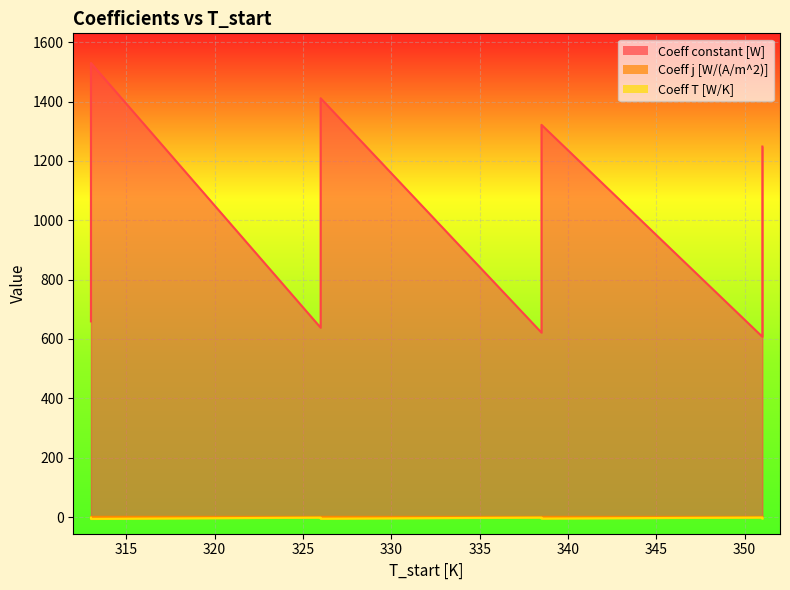

Where does the Coeff constant [W] series first go above 1202?

313.0